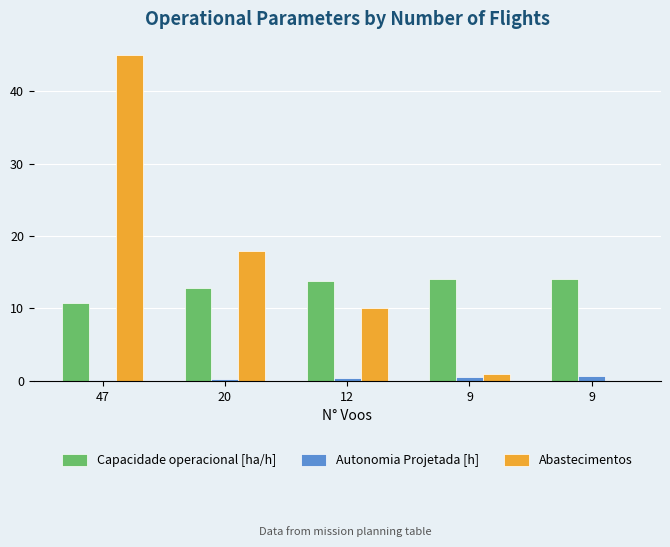

The Abastecimentos series shows 45.0 at 47. True or false?

True